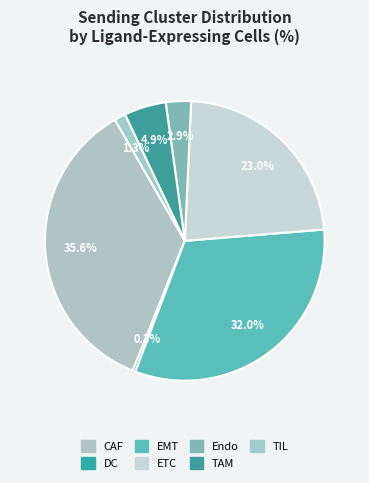

Is it true that DC is 0% of the pie?

True